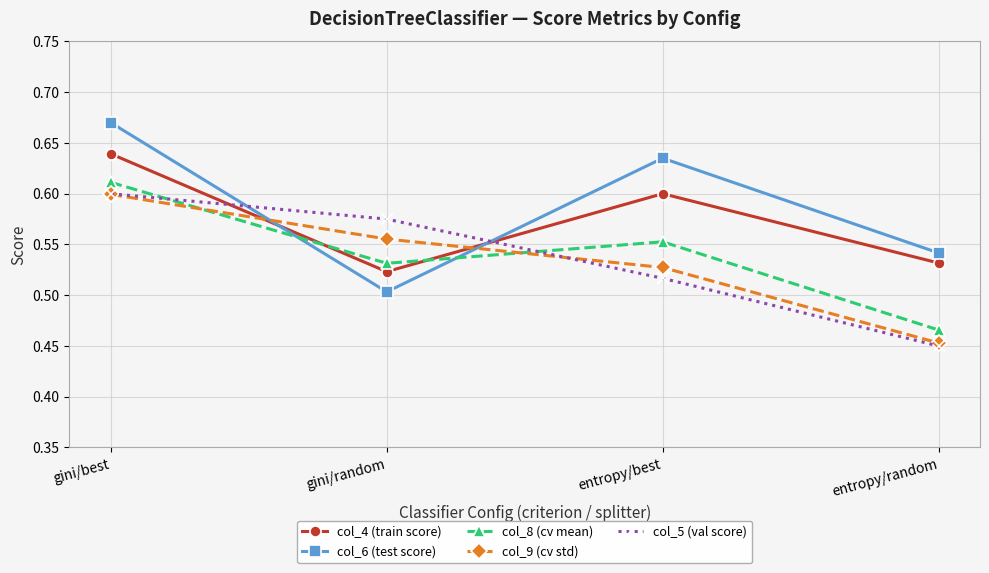

True or false: col_5 (val score) has a value of 0.6 at gini/best.

True